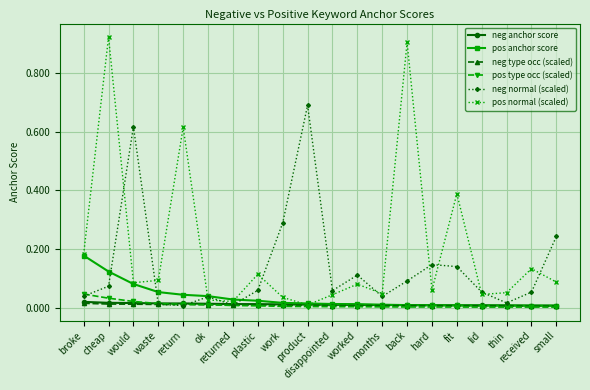

Is the value of pos normal (scaled) at months greater than the value of pos type occ (scaled) at back?

Yes